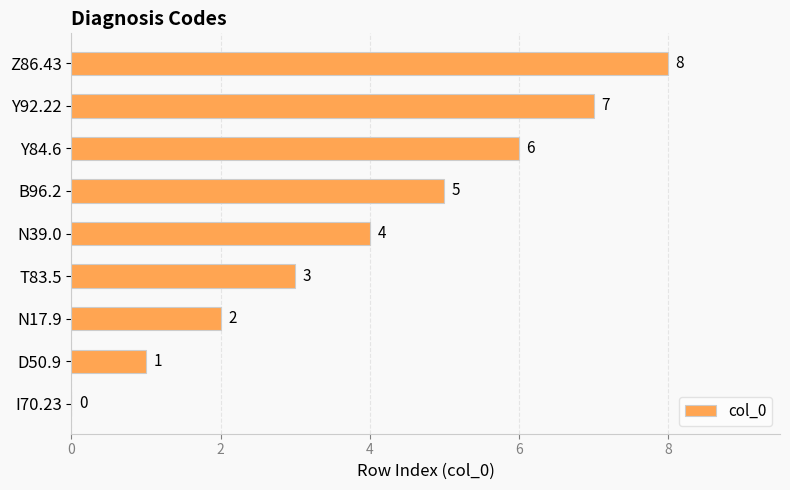

What is the change in value from I70.23 to Y92.22?

+7